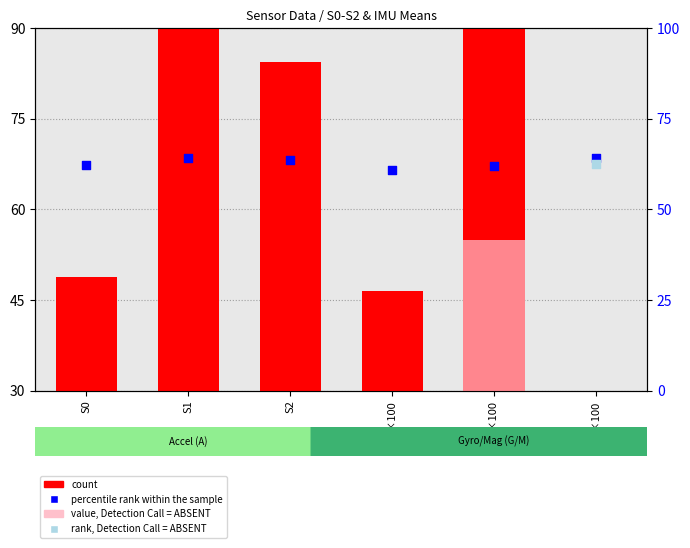

What is the total value across all series at My×100?

65.2